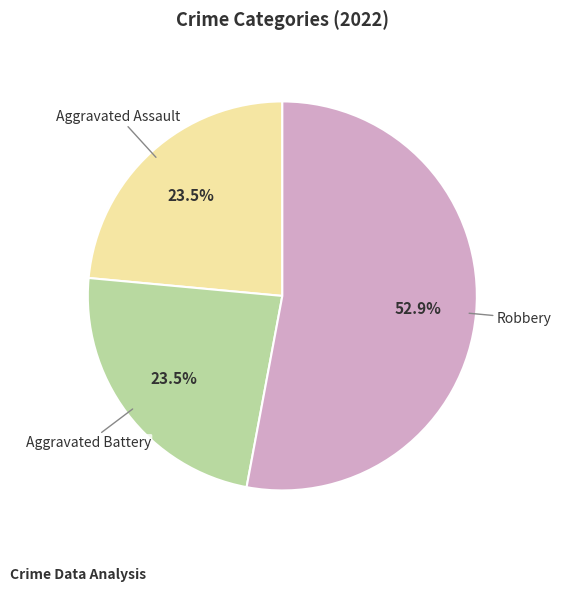

Between Aggravated Assault and Robbery, which is larger?

Robbery